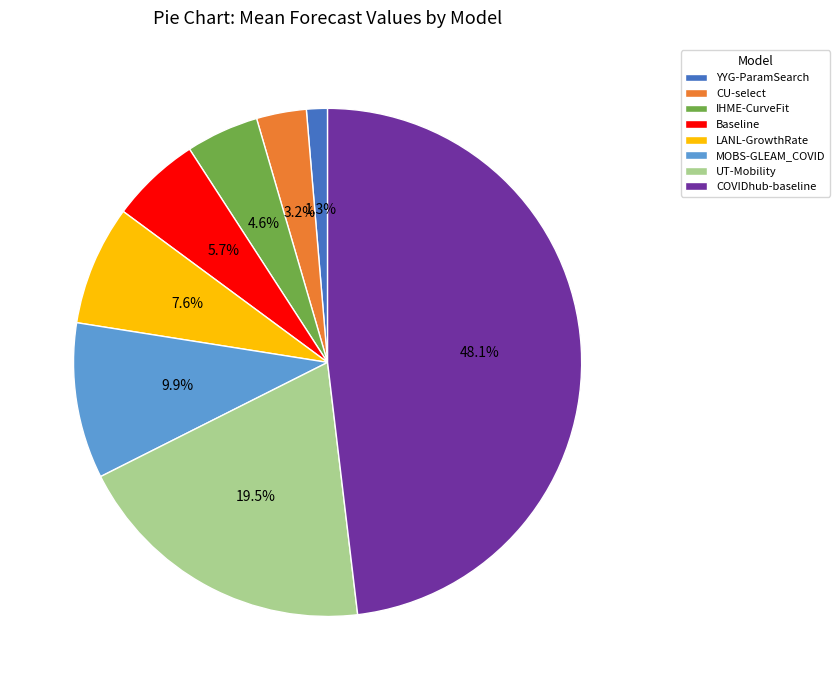

To the nearest percent, what is the difference between the largest and smallest slice percentages?

47%